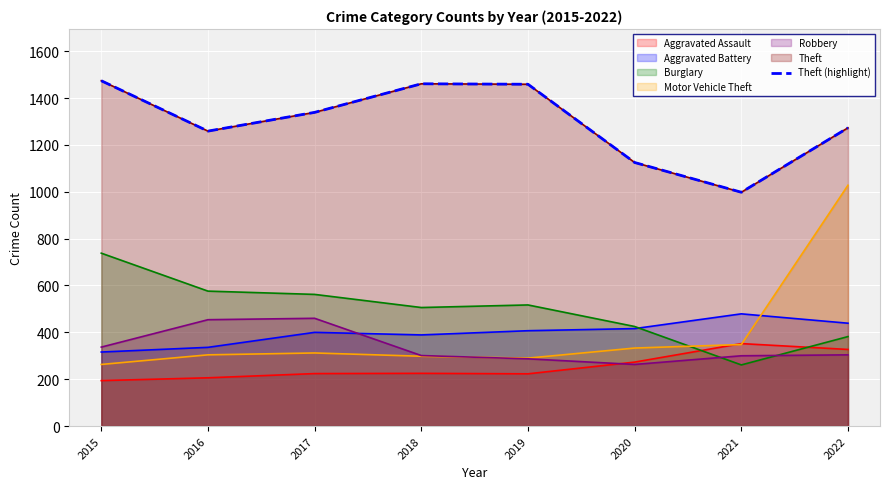

Reading left to right, extract all data points from this chart.

2015=1474	2016=1259	2017=1339	2018=1461	2019=1459	2020=1125	2021=998	2022=1273